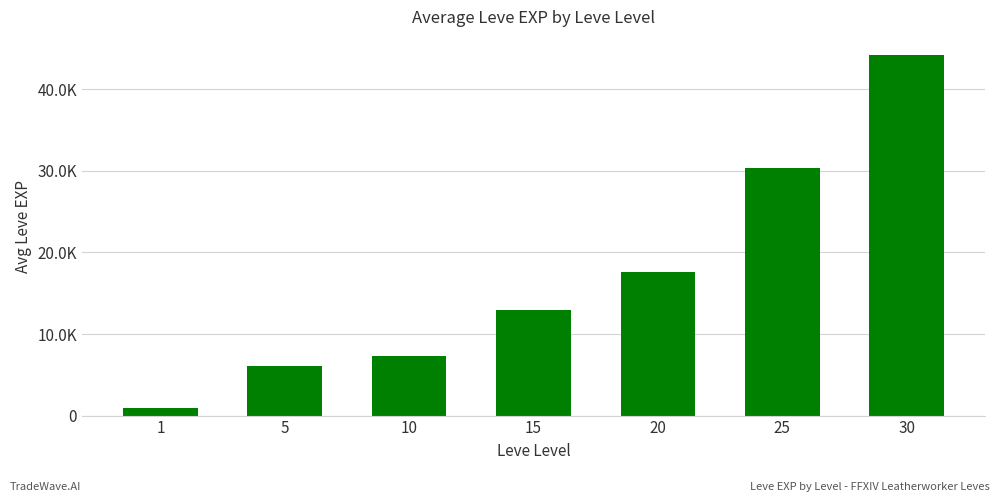

Does the chart contain any negative values?

No